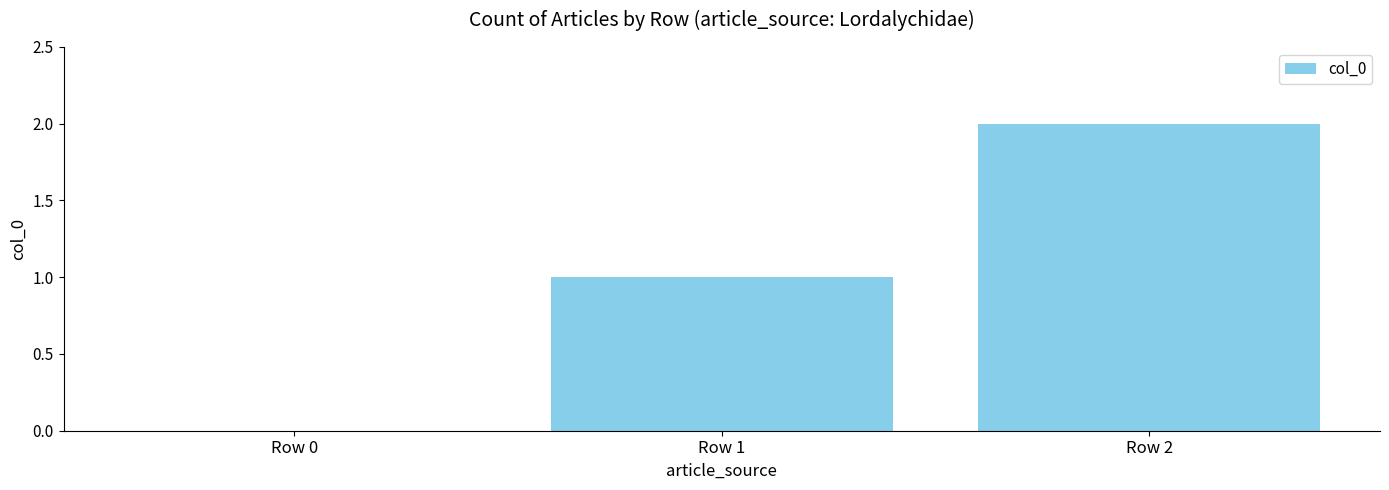

Which label corresponds to the largest value in the chart?

Row 2